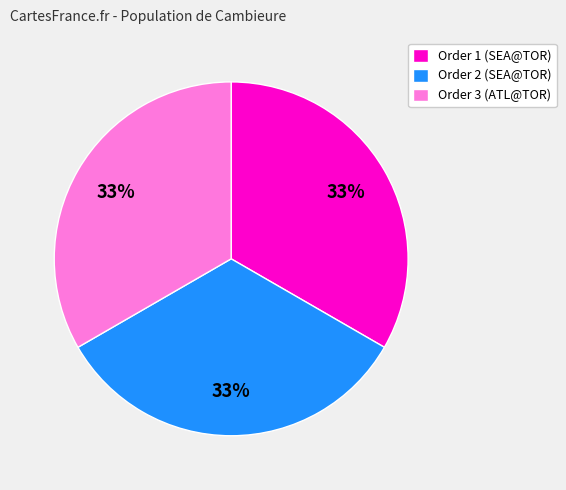

To the nearest percent, what portion does Order 1 (SEA@TOR) represent?

33%